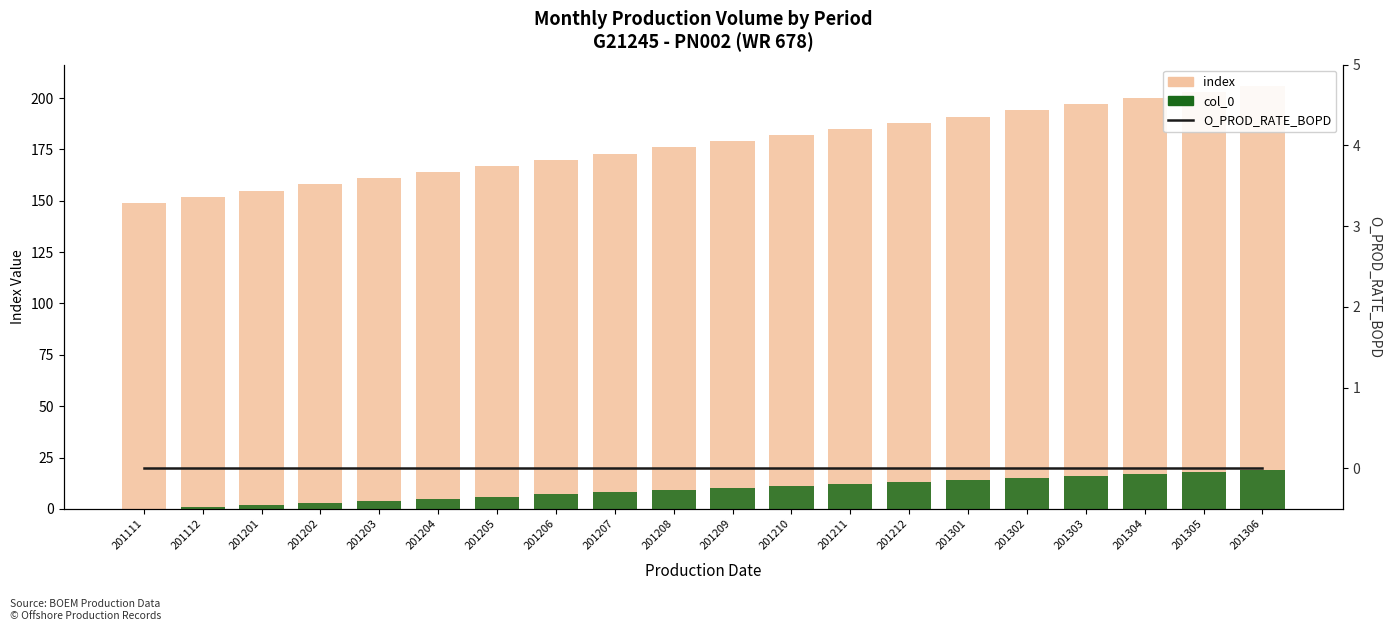

Which has a higher value, 201212 or 201112?

201212